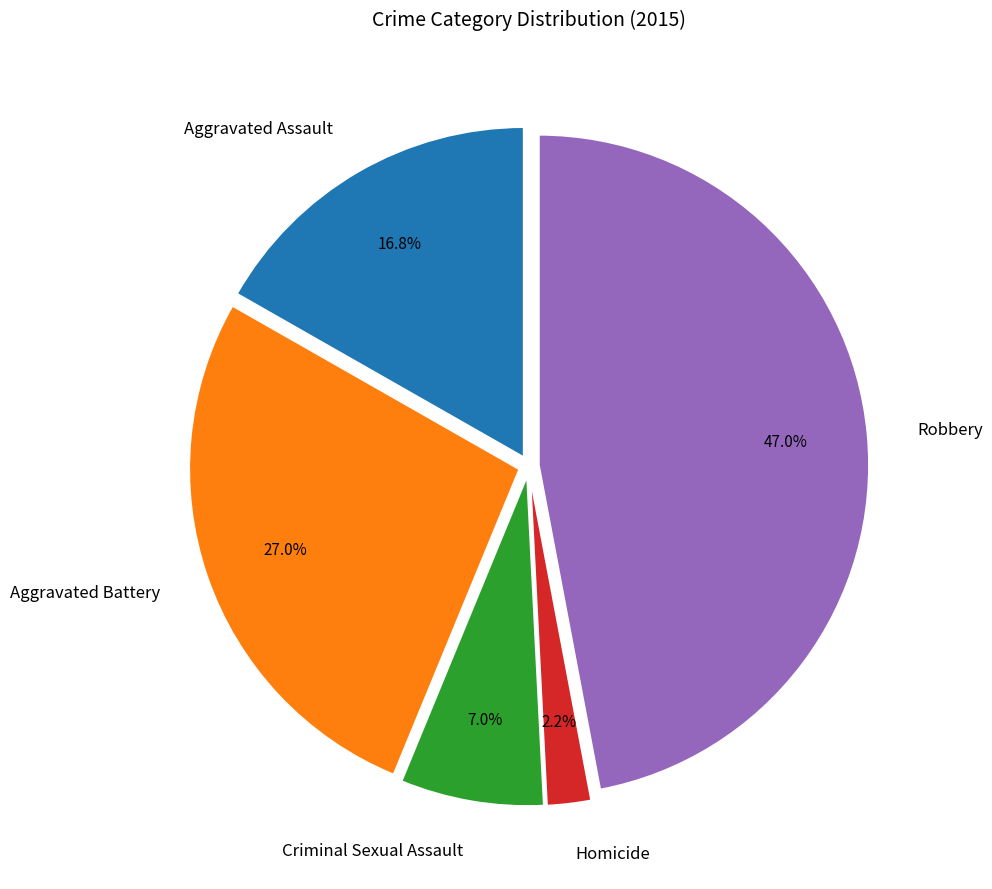

To the nearest percent, what is the difference between the Criminal Sexual Assault and Homicide slice percentages?

5%